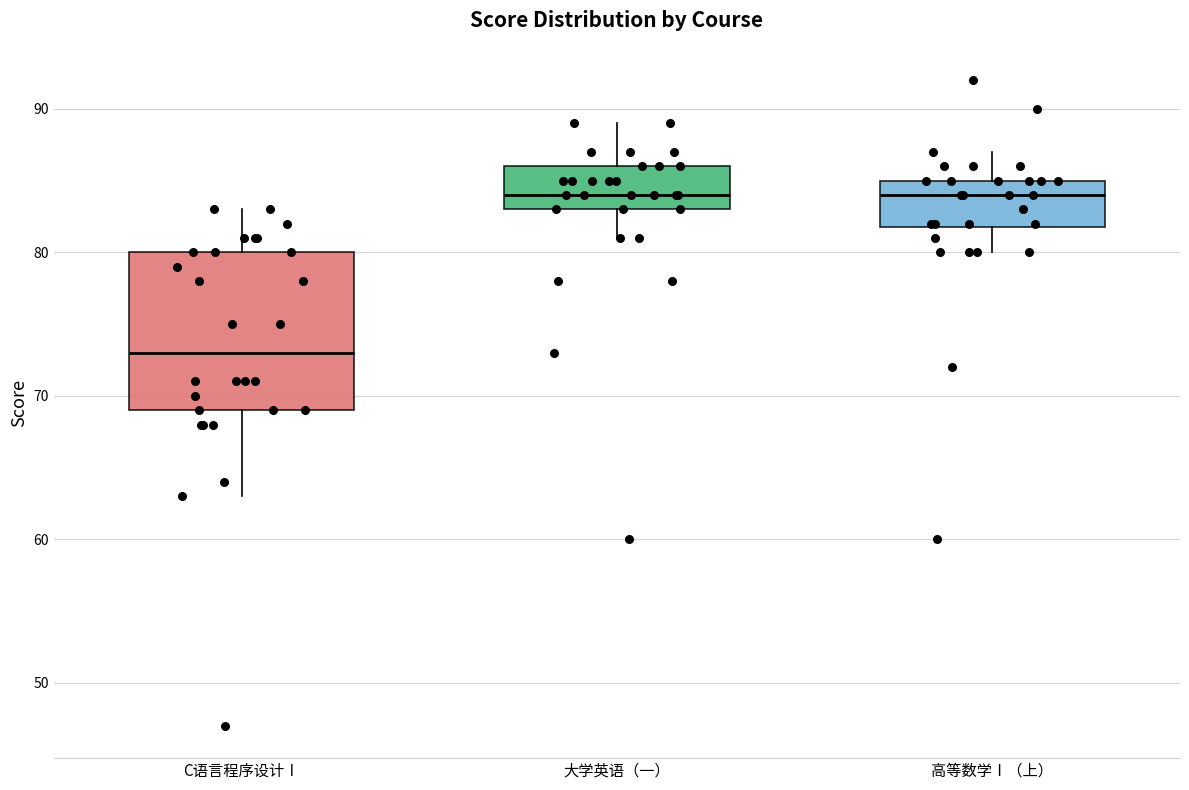

Where is the lower edge of the box for 高等数学Ⅰ（上） on the y-axis? The values are not printed on the chart, so give them approximately, as read against the axis.

82